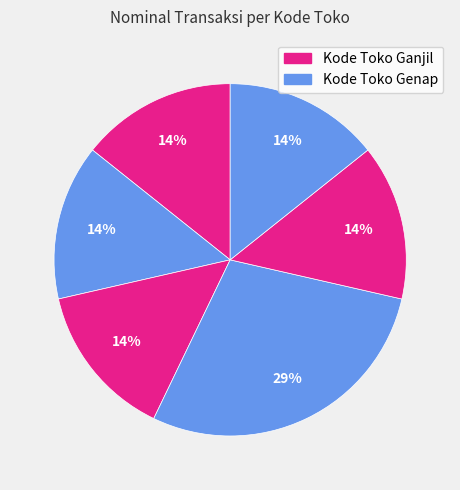

How many slices are in this pie chart?

6